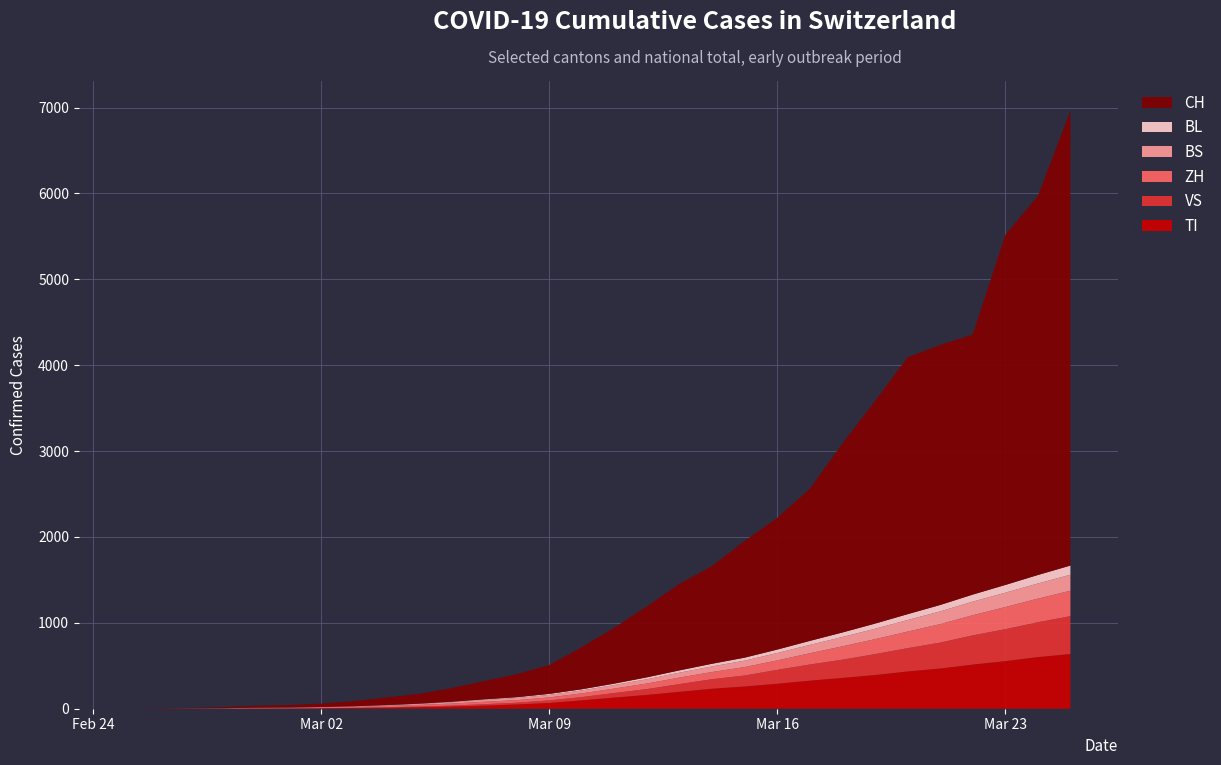

Reading left to right, extract all data points from this chart.

TI: 0	1	1	1	2	2	4	8	12	18	25	36	50	67	98	130	161	197	233	259	291	327	359	392	434	468	514	554	601	637
ZH: 0	0	2	2	6	7	10	13	16	19	24	28	30	35	43	52	65	76	84	98	110	131	156	174	193	215	235	258	275	296
VS: 0	0	0	1	1	2	3	3	5	8	11	17	20	30	38	53	68	90	111	128	162	188	212	244	271	302	340	372	406	441
BS: 0	0	1	1	1	1	1	3	6	10	16	21	25	29	34	41	50	57	65	75	86	97	108	121	135	148	158	167	176	186
BL: 0	0	0	1	2	2	2	2	3	4	5	7	9	12	14	17	22	27	31	35	40	47	53	60	68	75	82	90	99	107
CH: 0	2	6	13	23	29	40	59	90	114	159	214	268	337	491	652	827	1009	1139	1359	1533	1772	2200	2591	2991	3028	3028	4075	4412	5294